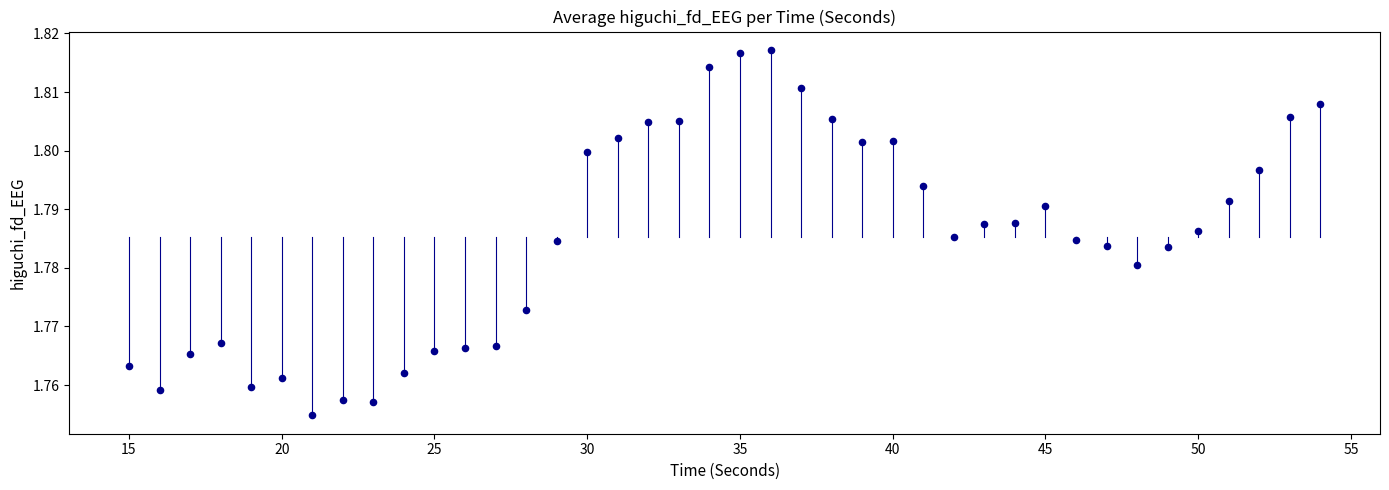

What is the range of X values (max minus min)?

39.0